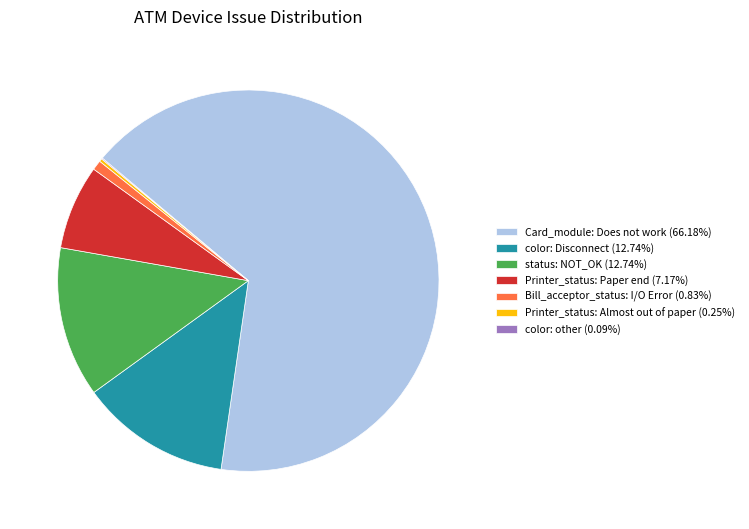

Combined, do Bill_acceptor_status: I/O Error (0.83%) and Printer_status: Paper end (7.17%) account for over 50%?

No